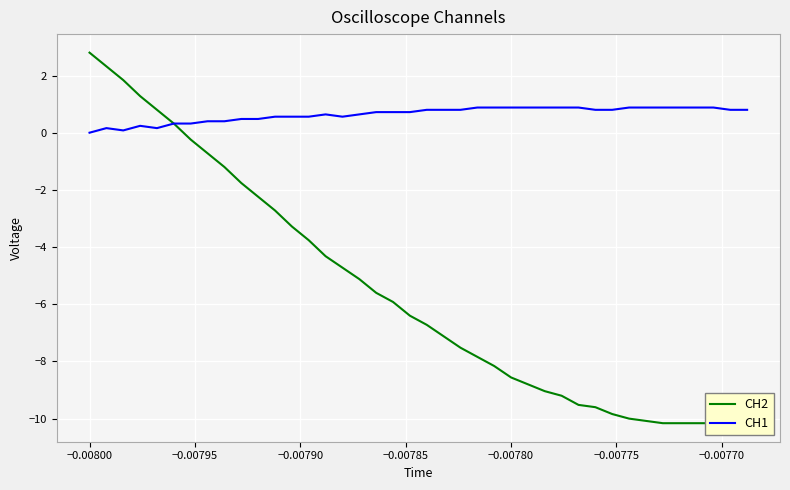

True or false: CH1 and CH2 cross at least once.

False